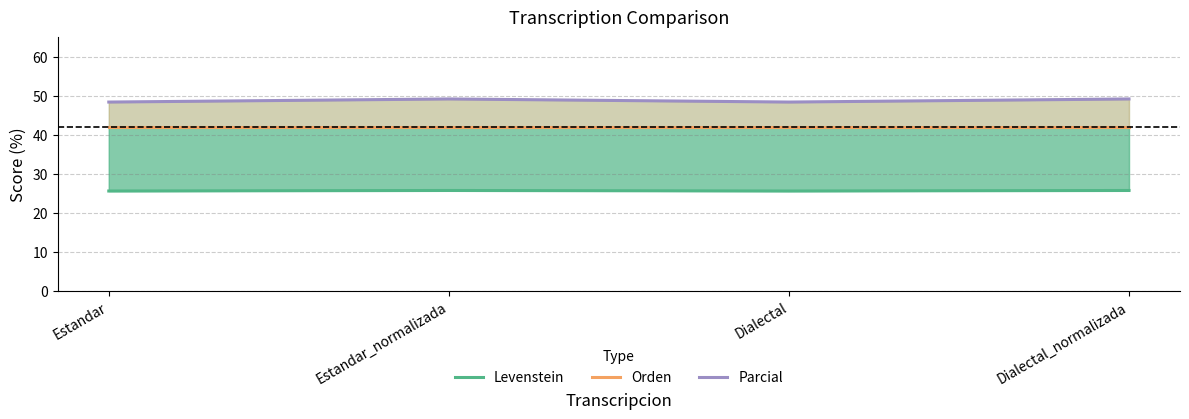

Which label corresponds to the largest value in the chart?

Estandar_normalizada